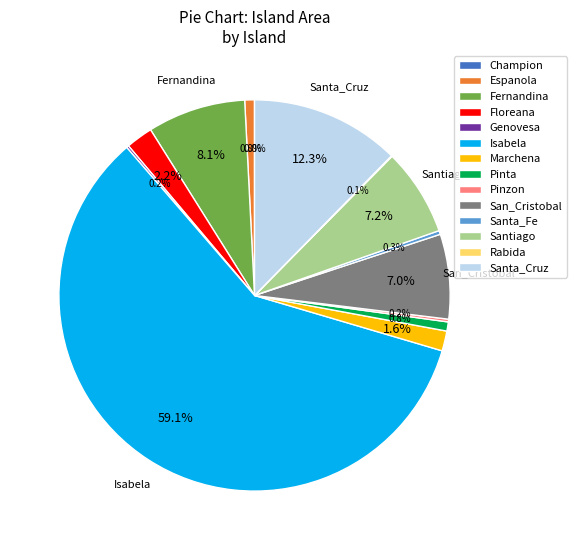

To the nearest percent, what is the average slice percentage?

7%